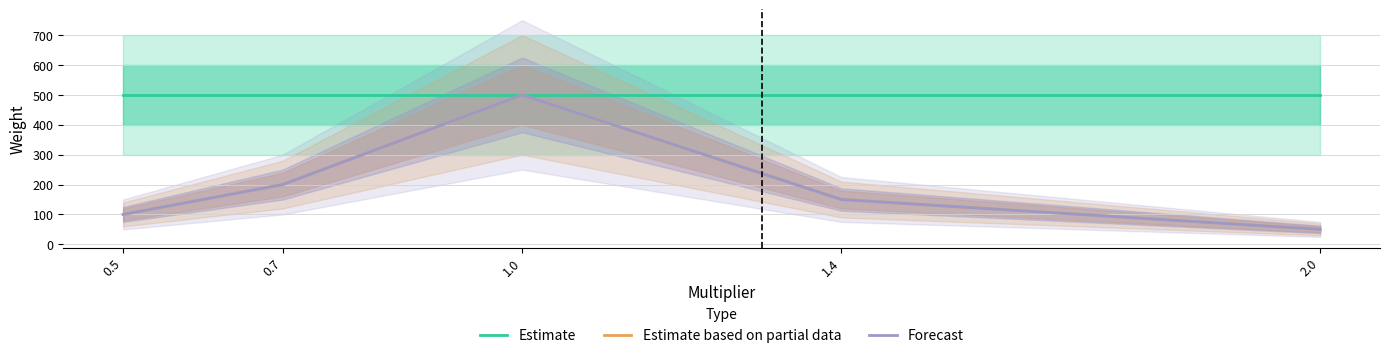

Which category has the lowest value in the Estimate based on partial data series?

2.0